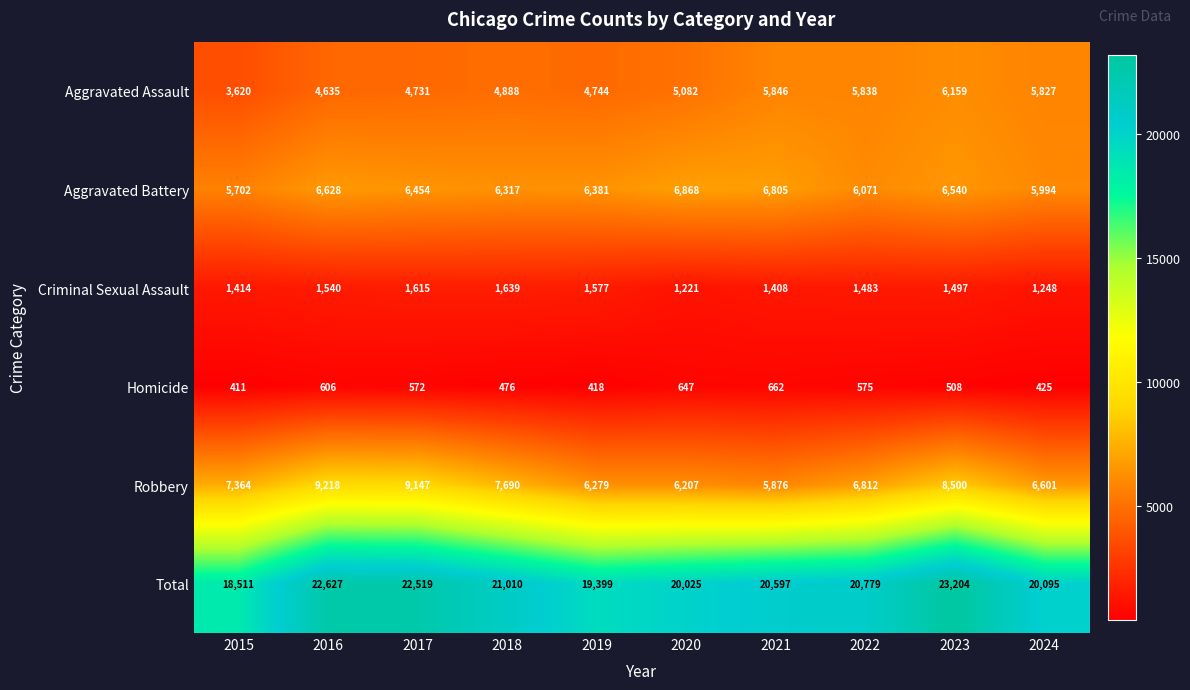

Which category has the highest value across all series?

2023